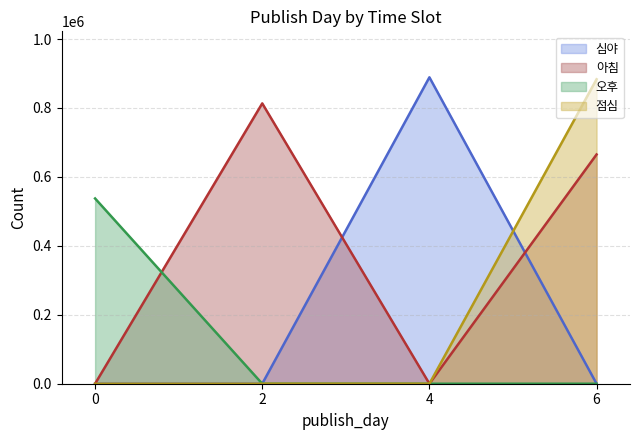

What is the difference between the maximum and minimum values in the 아침 series?

813270